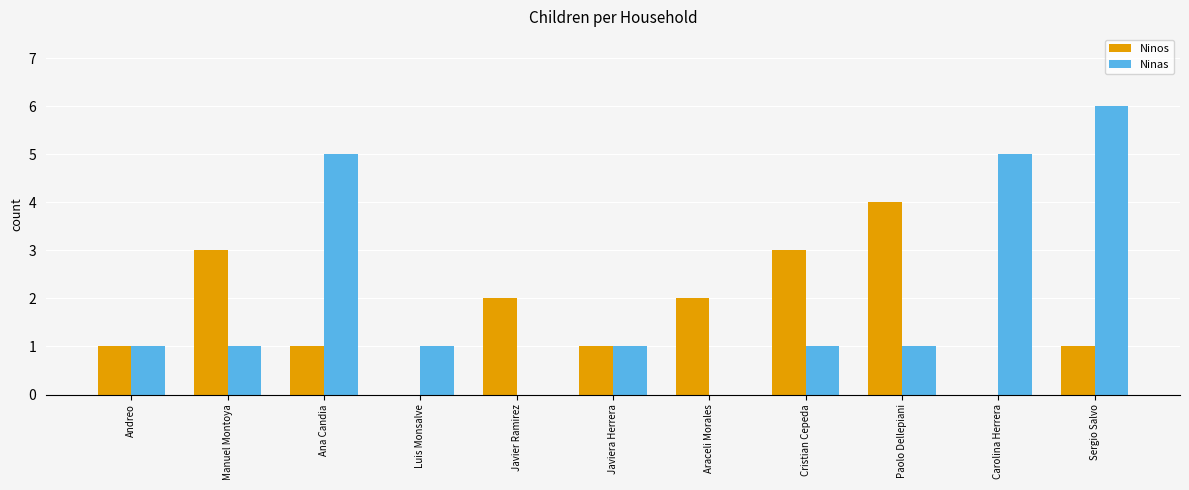

Is the value of Ninas at Paolo Dellepiani greater than the value of Ninos at Araceli Morales?

No